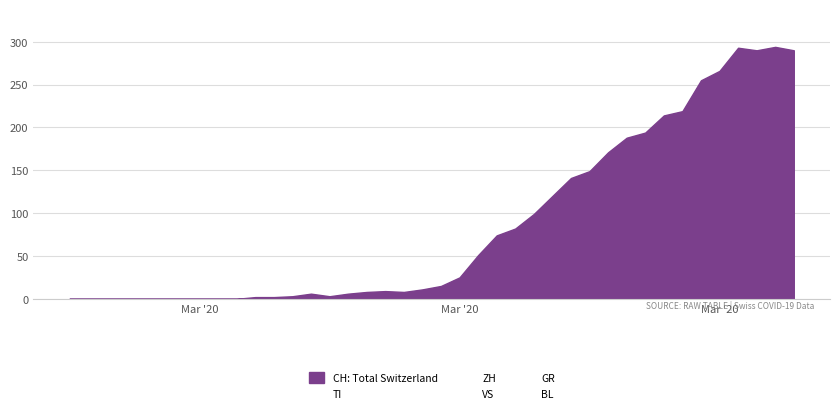

At how many categories does at least one series exceed 117?

14